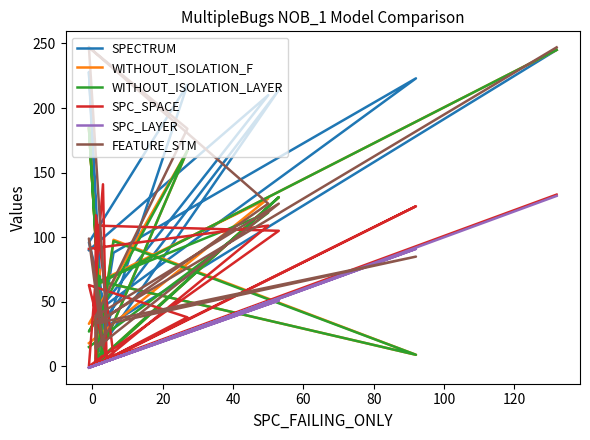

How many times do SPC_SPACE and WITHOUT_ISOLATION_F cross each other?

15